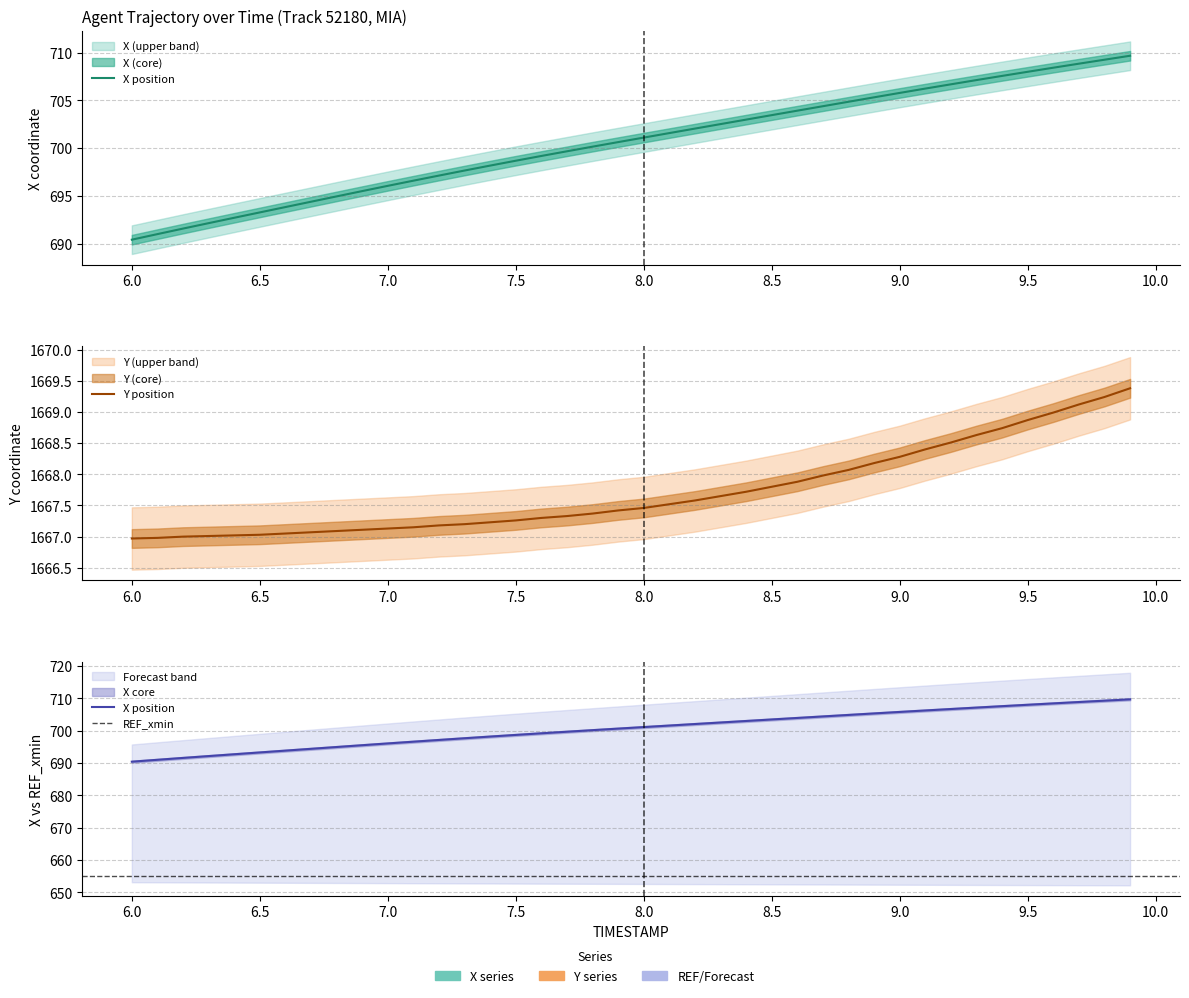

How many values in the X series are below 701?

20